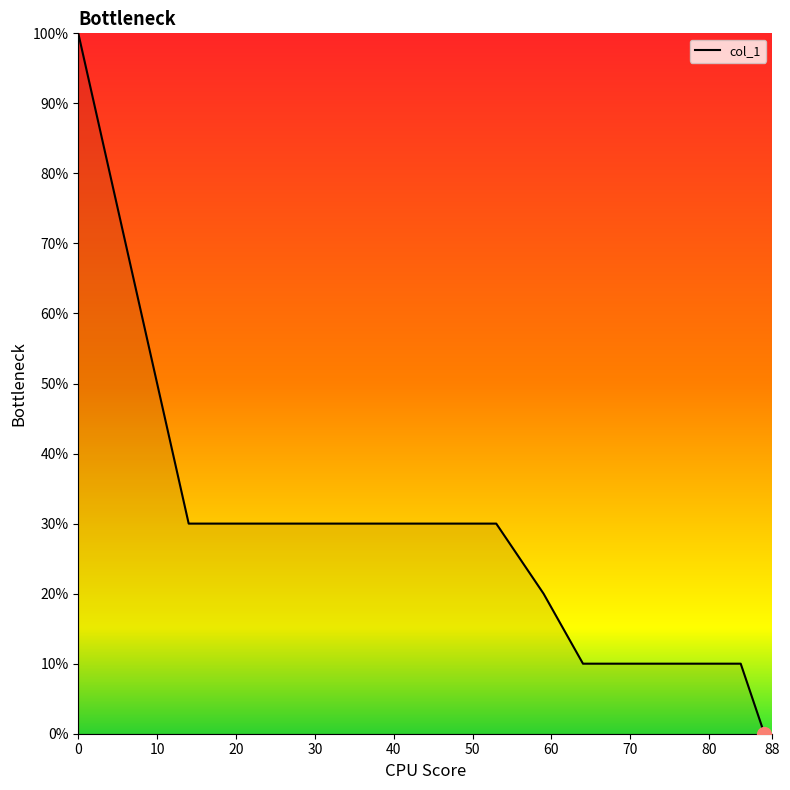

Does the chart have visible grid lines?

No